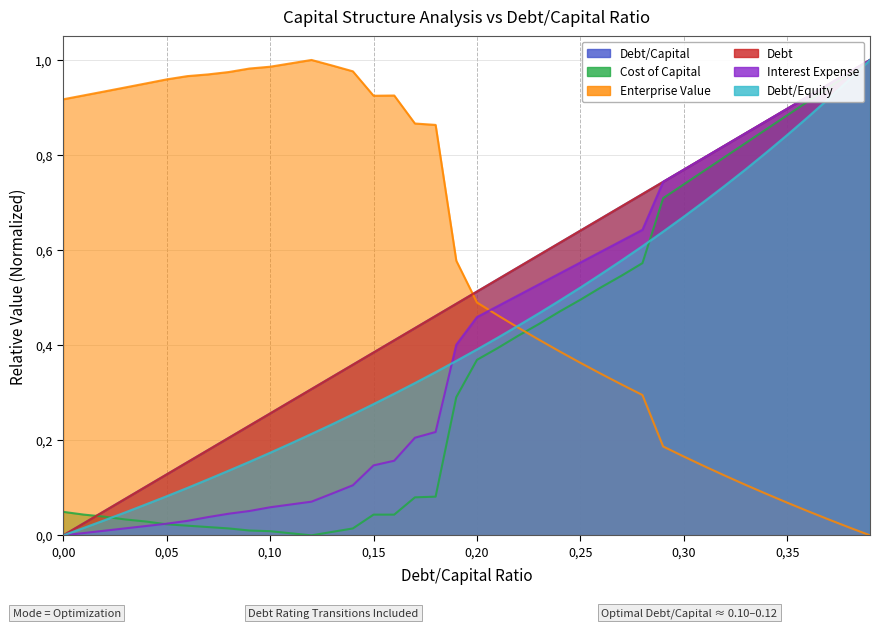

Reading left to right, transcribe all the data shown in this chart.

debt_capital: 0.0	0.0	0.1	0.1	0.1	0.1	0.2	0.2	0.2	0.2	0.3	0.3	0.3	0.3	0.4	0.4	0.4	0.4	0.5	0.5	0.5	0.5	0.6	0.6	0.6	0.6	0.7	0.7	0.7	0.7	0.8	0.8	0.8	0.8	0.9	0.9	0.9	0.9	1.0	1.0
cost_capital: 0.0	0.0	0.0	0.0	0.0	0.0	0.0	0.0	0.0	0.0	0.0	0.0	0.0	0.0	0.0	0.0	0.0	0.1	0.1	0.3	0.4	0.4	0.4	0.4	0.5	0.5	0.5	0.5	0.6	0.7	0.7	0.8	0.8	0.8	0.9	0.9	0.9	0.9	1.0	1.0
enterprise_value: 0.9	0.9	0.9	0.9	1.0	1.0	1.0	1.0	1.0	1.0	1.0	1.0	1.0	1.0	1.0	0.9	0.9	0.9	0.9	0.6	0.5	0.5	0.4	0.4	0.4	0.4	0.3	0.3	0.3	0.2	0.2	0.1	0.1	0.1	0.1	0.1	0.1	0.0	0.0	0.0
debt: 0.0	0.0	0.1	0.1	0.1	0.1	0.2	0.2	0.2	0.2	0.3	0.3	0.3	0.3	0.4	0.4	0.4	0.4	0.5	0.5	0.5	0.5	0.6	0.6	0.6	0.6	0.7	0.7	0.7	0.7	0.8	0.8	0.8	0.8	0.9	0.9	0.9	0.9	1.0	1.0
interest_expense: 0.0	0.0	0.0	0.0	0.0	0.0	0.0	0.0	0.0	0.1	0.1	0.1	0.1	0.1	0.1	0.1	0.2	0.2	0.2	0.4	0.5	0.5	0.5	0.5	0.6	0.6	0.6	0.6	0.6	0.7	0.8	0.8	0.8	0.8	0.9	0.9	0.9	0.9	1.0	1.0
debt_equity: 0.0	0.0	0.0	0.0	0.1	0.1	0.1	0.1	0.1	0.2	0.2	0.2	0.2	0.2	0.3	0.3	0.3	0.3	0.3	0.4	0.4	0.4	0.4	0.5	0.5	0.5	0.5	0.6	0.6	0.6	0.7	0.7	0.7	0.8	0.8	0.8	0.9	0.9	1.0	1.0